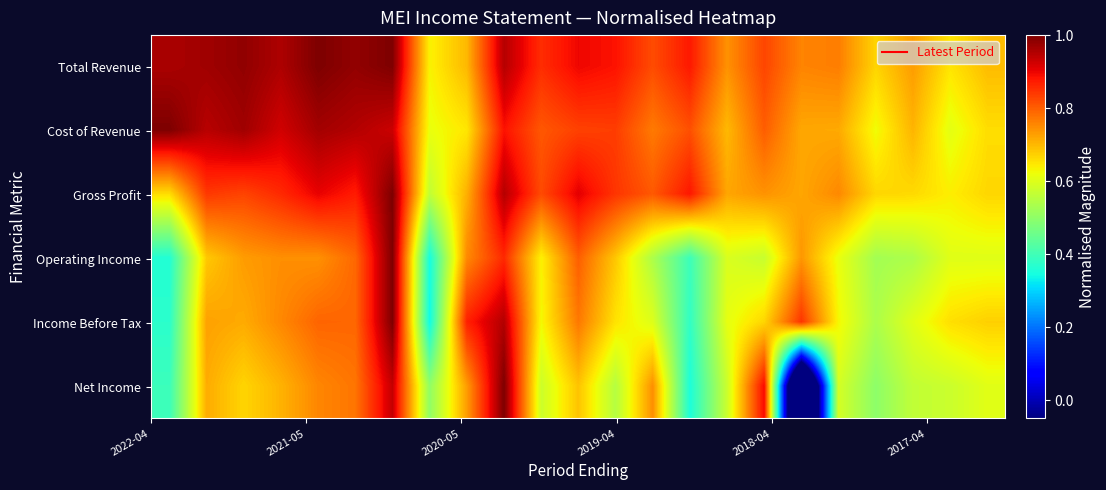

What is the average value of the Income Before Tax series?

0.7